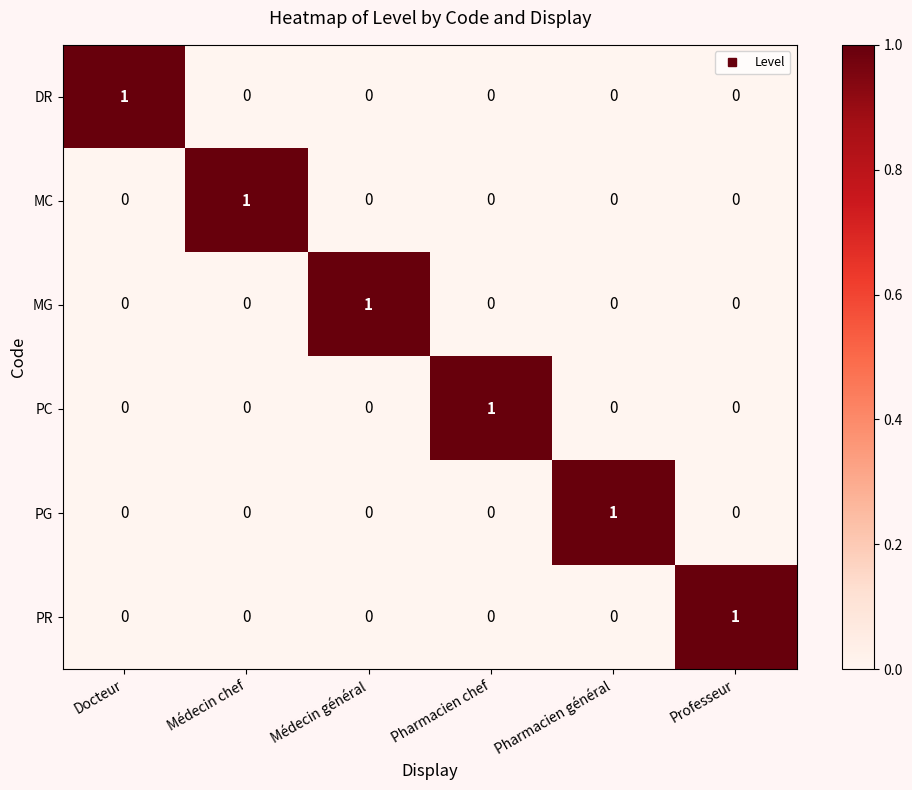

At which label does DR reach its peak?

Docteur